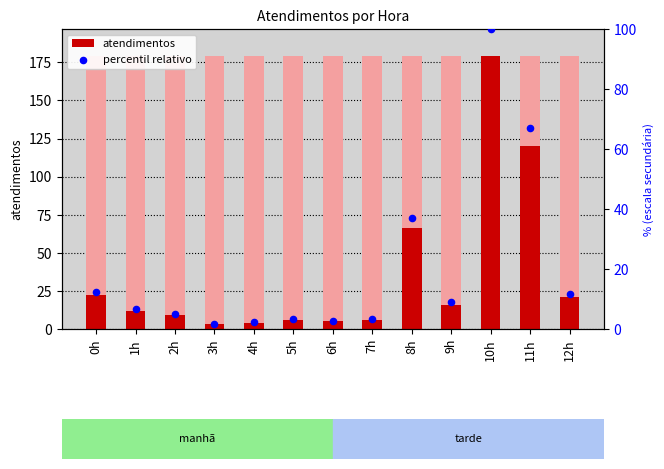

Which series reaches the maximum Y coordinate?

atendimentos